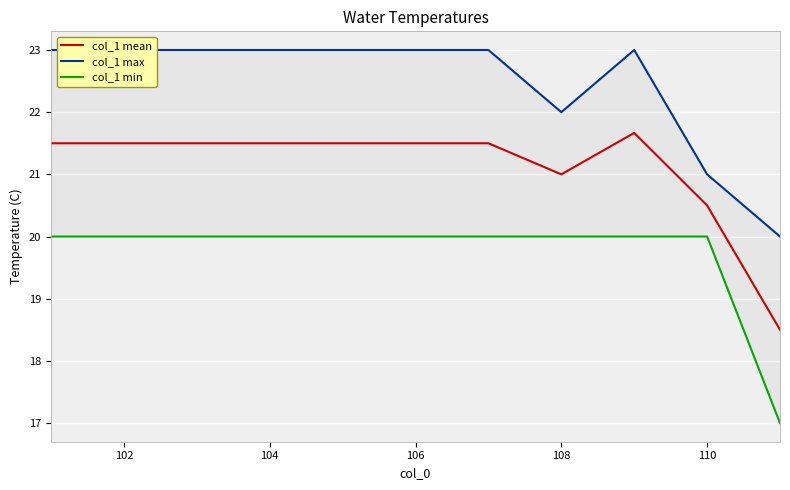

The value of col_1 mean at 110 is 20.5. True or false?

True